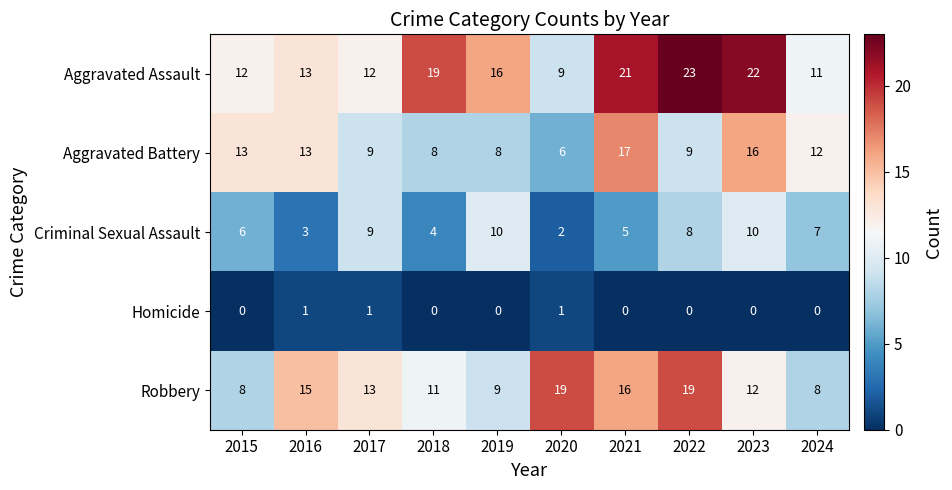

The Criminal Sexual Assault series shows 10 at 2019. True or false?

True